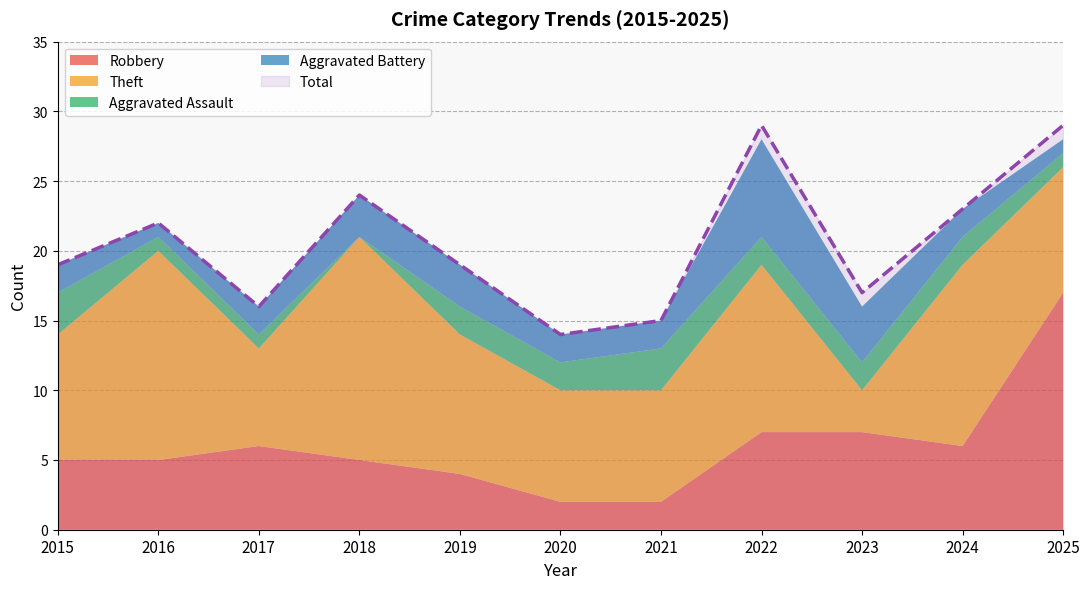

Reading right to left, extract all data points from this chart.

Robbery: 2025=17	2024=6	2023=7	2022=7	2021=2	2020=2	2019=4	2018=5	2017=6	2016=5	2015=5
Theft: 2025=9	2024=13	2023=3	2022=12	2021=8	2020=8	2019=10	2018=16	2017=7	2016=15	2015=9
Aggravated Assault: 2025=1	2024=2	2023=2	2022=2	2021=3	2020=2	2019=2	2018=0	2017=1	2016=1	2015=3
Aggravated Battery: 2025=1	2024=2	2023=4	2022=7	2021=2	2020=2	2019=3	2018=3	2017=2	2016=1	2015=2
Total: 2025=29	2024=23	2023=17	2022=29	2021=15	2020=14	2019=19	2018=24	2017=16	2016=22	2015=19